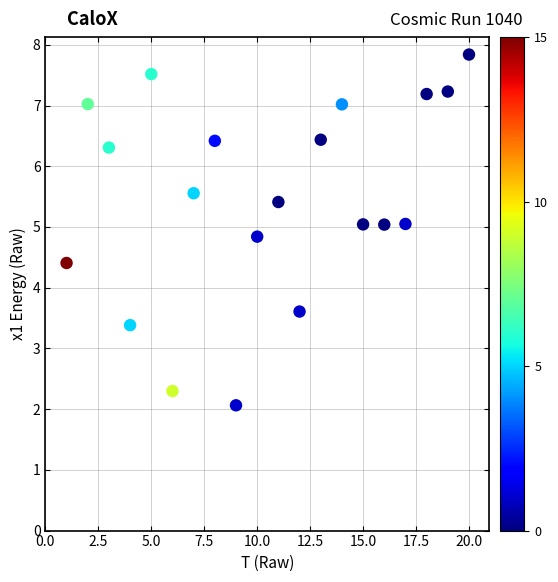

What is the range of X values (max minus min)?

19.0